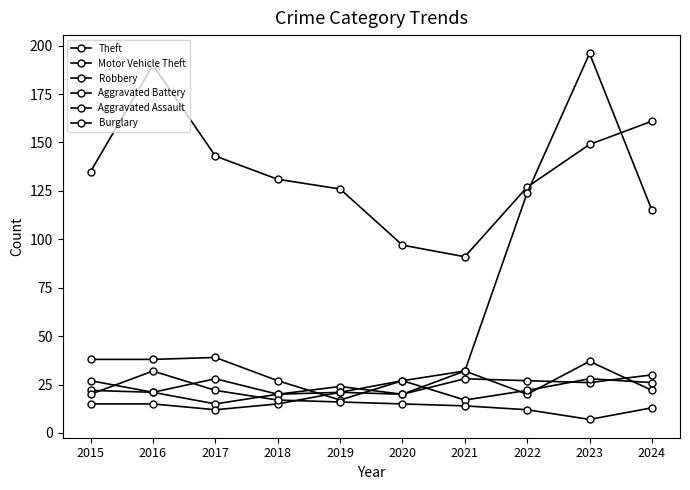

True or false: Aggravated Assault and Theft cross at least once.

False